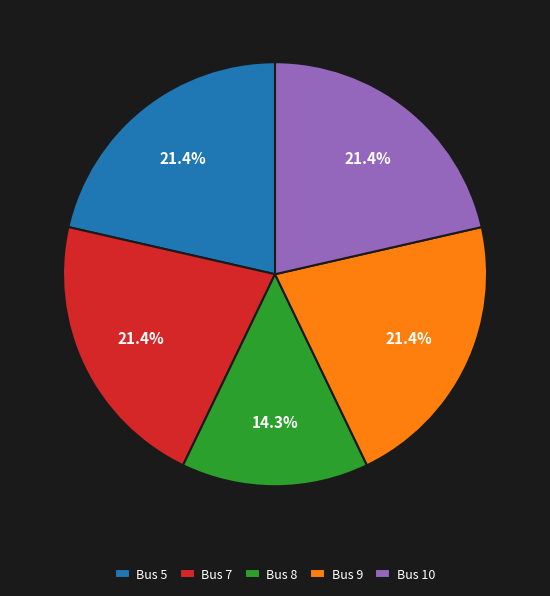

What portion of the pie excludes Bus 5?

78.6%